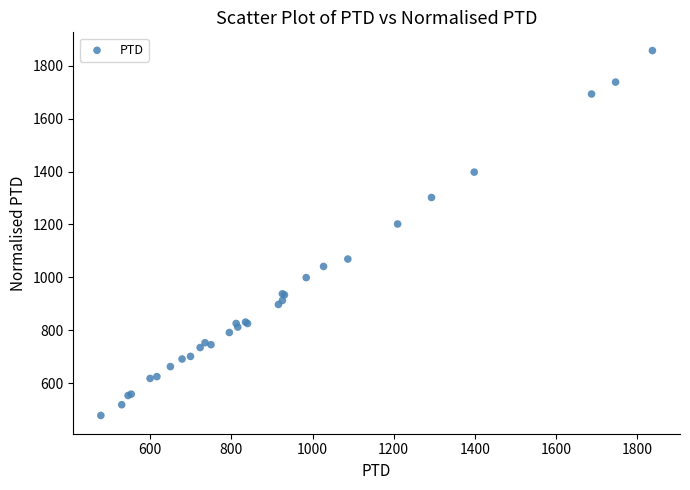

What Y value in the scatter plot is closest to 1167?

1201.5